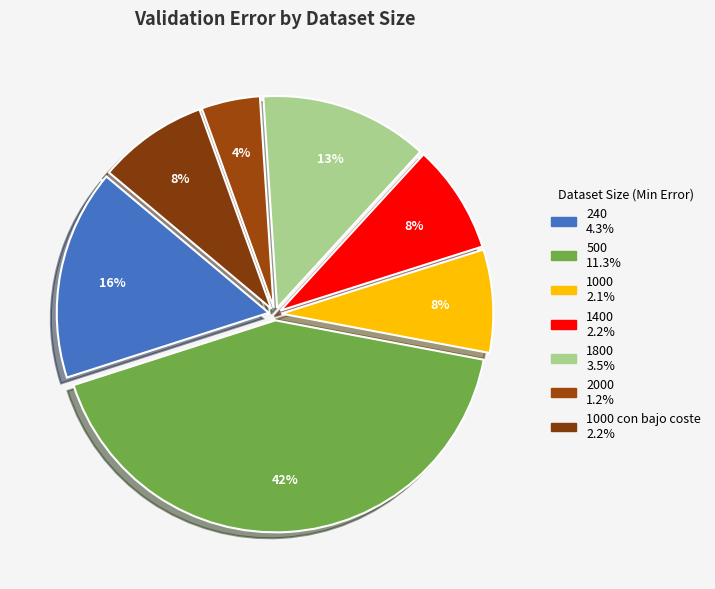

Which slice is the largest?

500